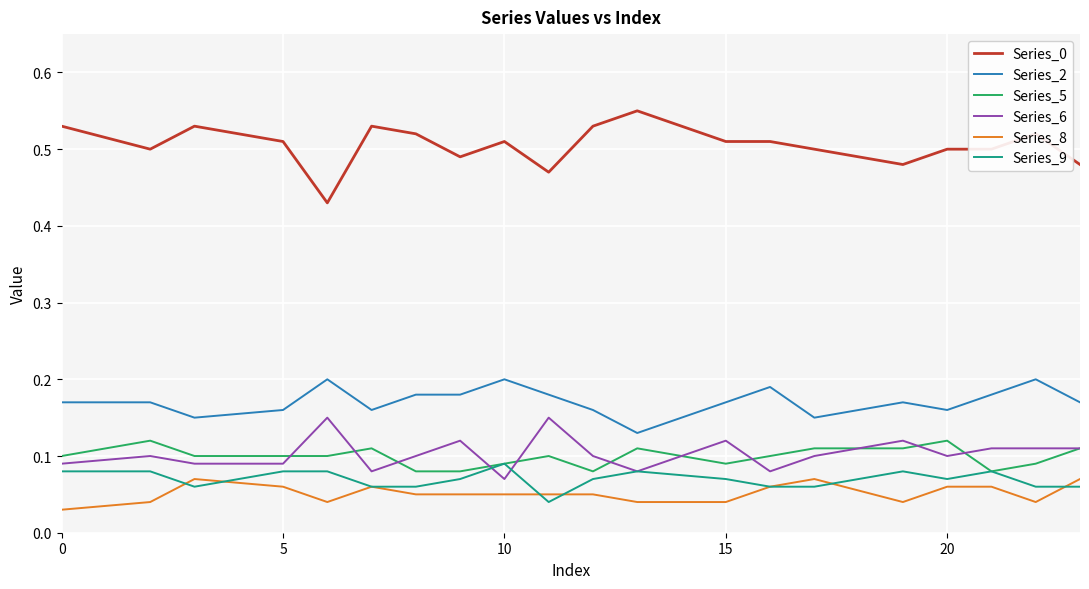

True or false: Series_6 and Series_2 intersect in this chart.

False